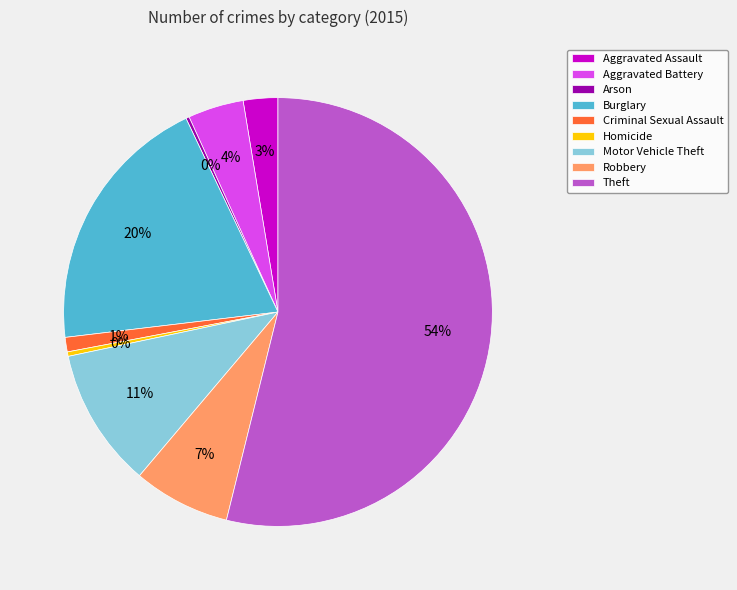

Is it true that Homicide is 0% of the pie?

True